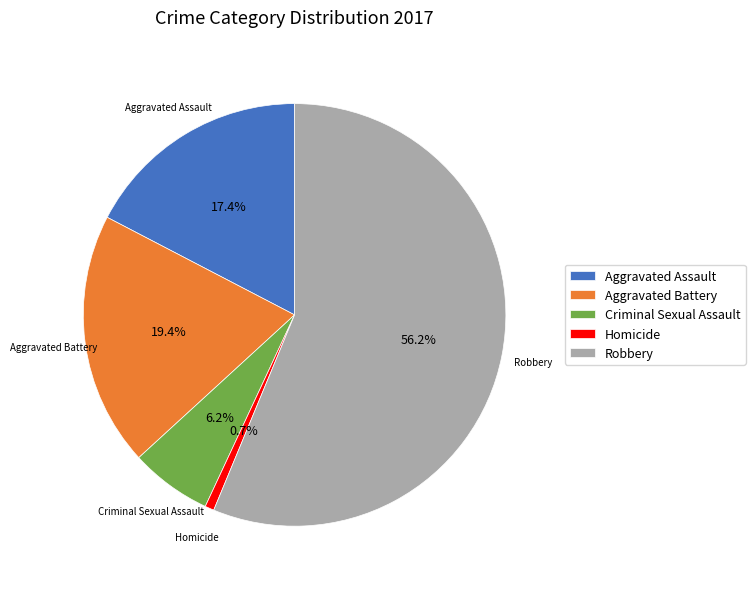

Do Criminal Sexual Assault and Robbery together represent more than half of the pie?

Yes